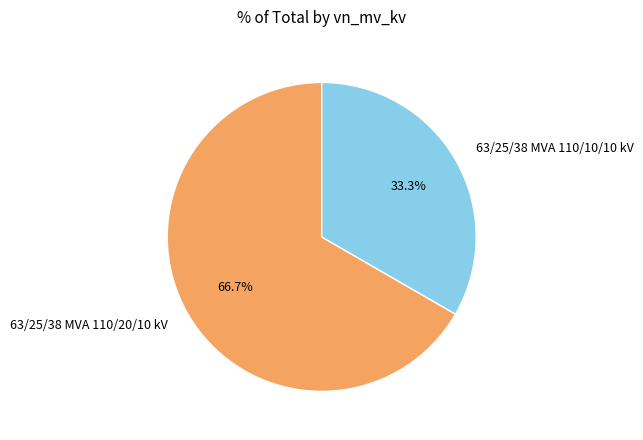

Approximately how many times larger is the value at 63/25/38 MVA 110/20/10 kV compared to 63/25/38 MVA 110/10/10 kV?

2.0